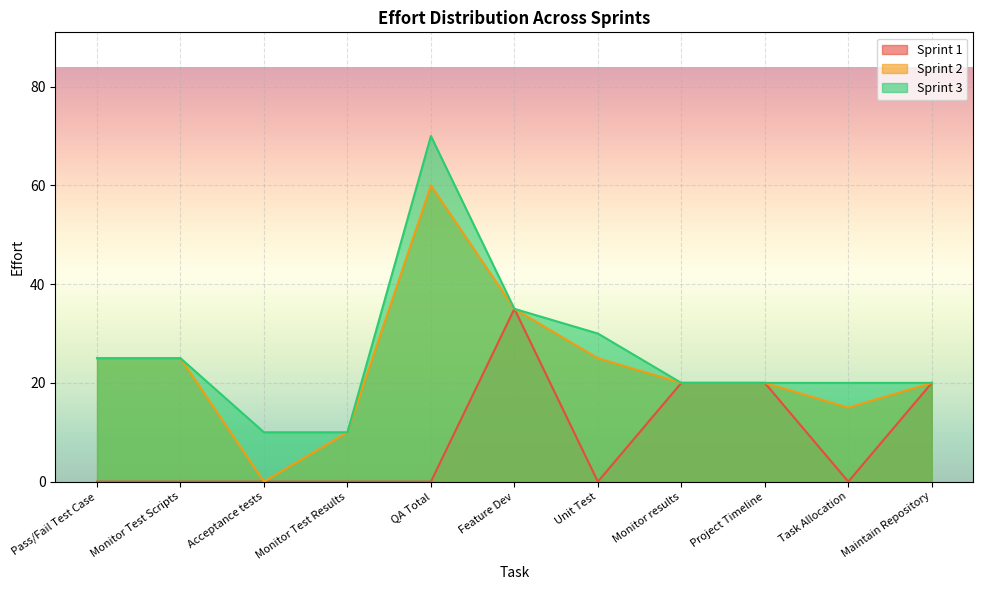

Reading left to right, extract all data points from this chart.

Sprint 1: 0	0	0	0	0	35	0	20	20	0	20
Sprint 2: 25	25	0	10	60	35	25	20	20	15	20
Sprint 3: 25	25	10	10	70	35	30	20	20	20	20